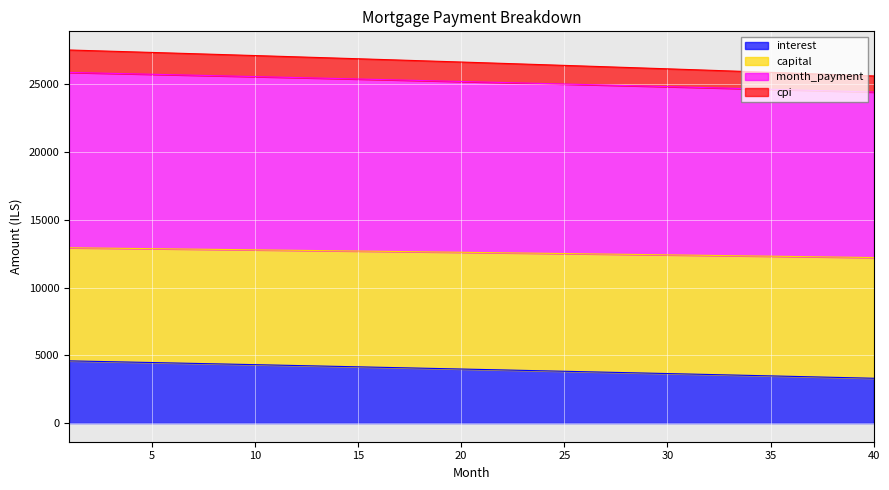

At how many categories does at least one series exceed 20073?

40